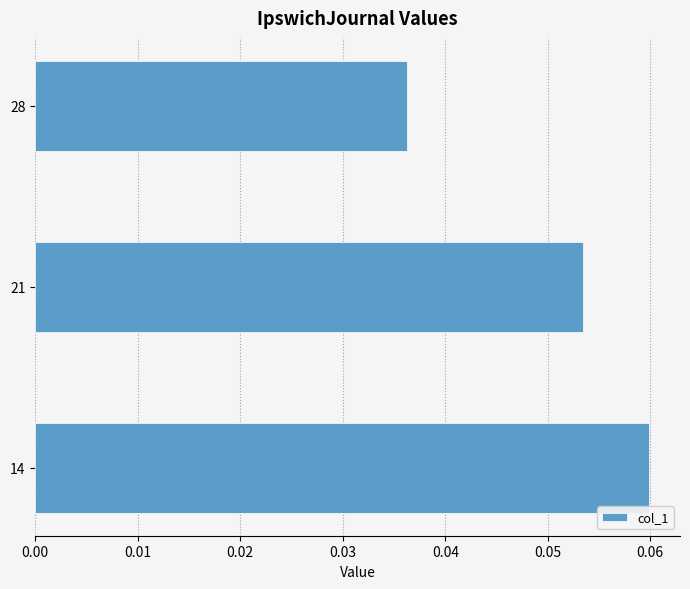

List the labels in order of value, smallest first.

28, 21, 14